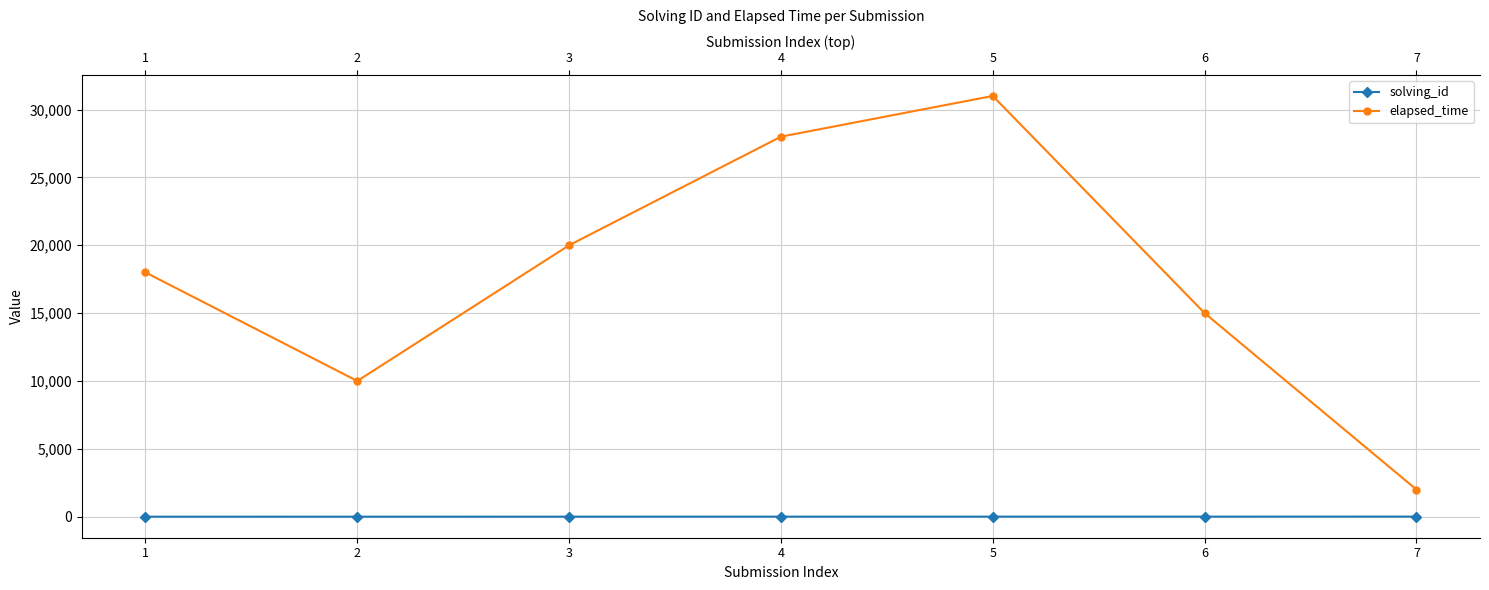

Rank the series by their average value, from highest to lowest.

elapsed_time, solving_id